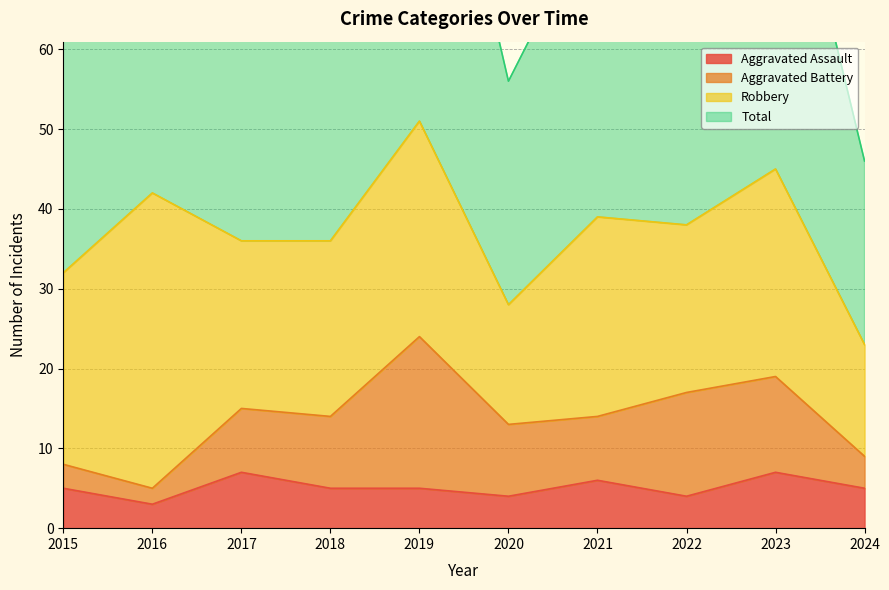

What is the value of the Total point at the 4th from the left?

74